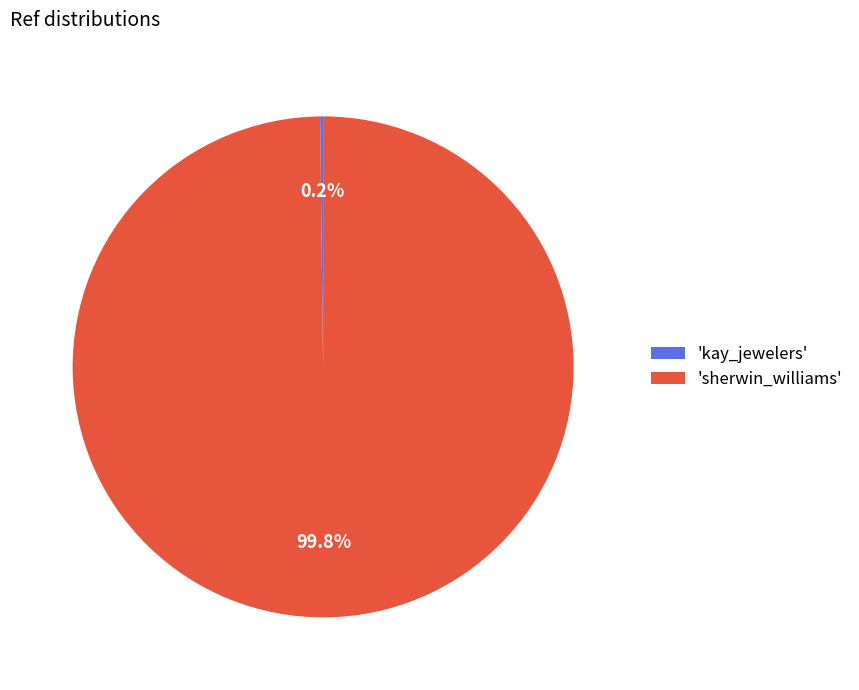

What is the largest slice in the pie chart?

'sherwin_williams'